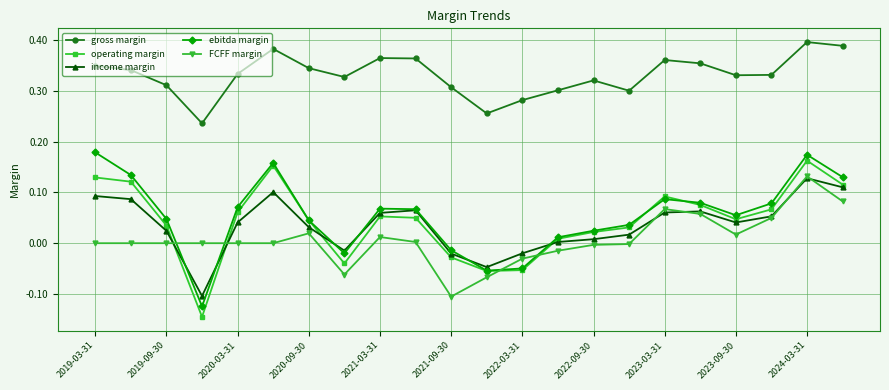

Which series has the largest total across all categories?

gross margin